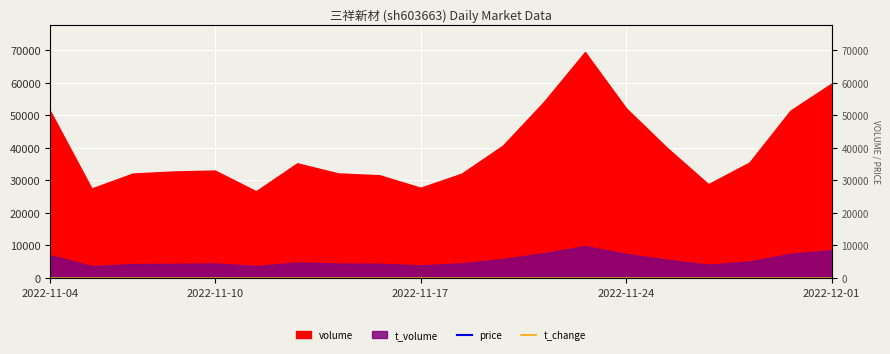

True or false: price and t_change intersect in this chart.

False